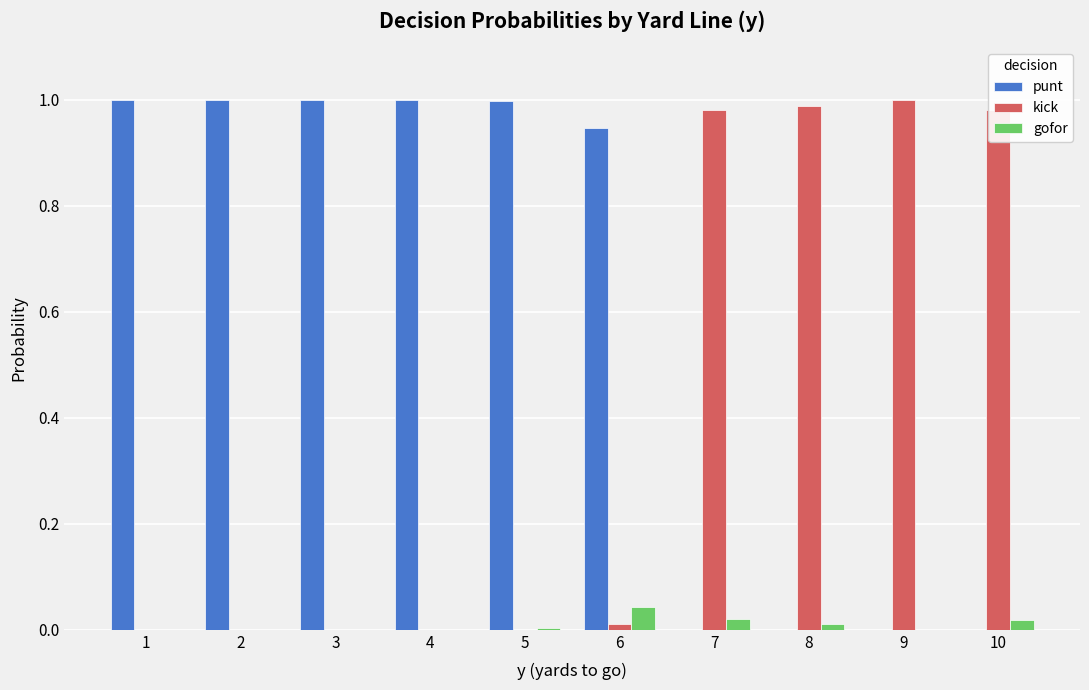

True or false: kick has a value of 1.0 at 9.

True